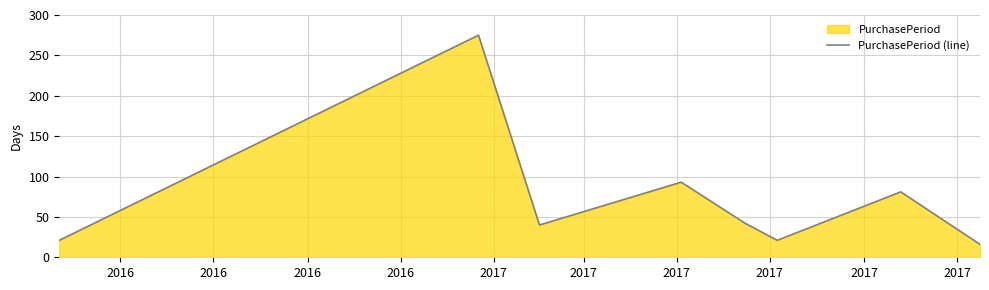

What is the difference between the maximum and minimum values?

259